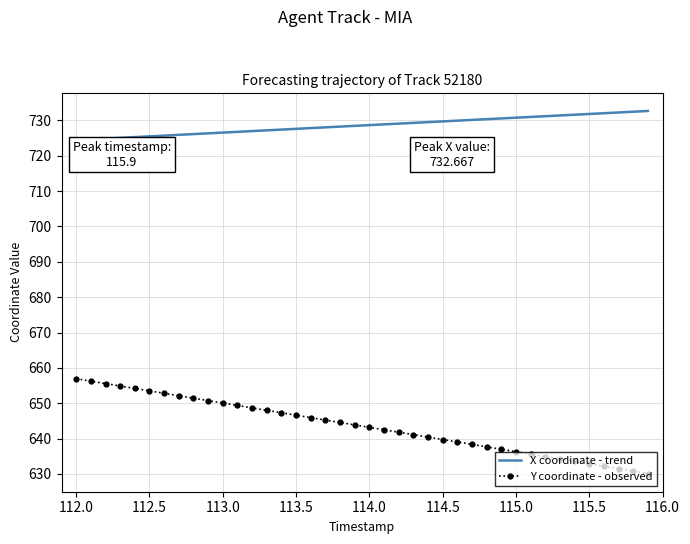

What is the smallest value displayed?

630.1